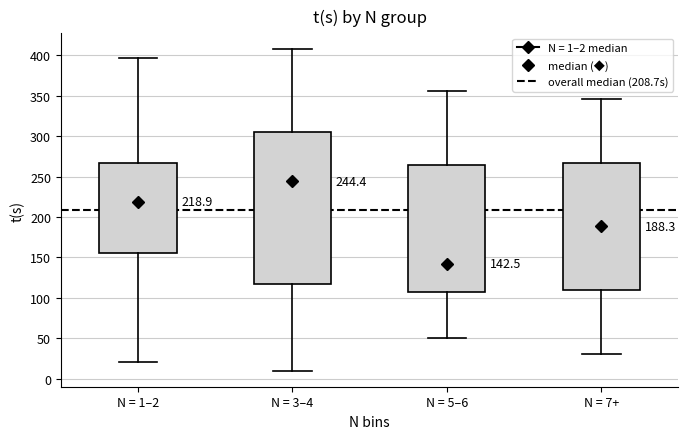

Which box has the highest median line?

N = 3–4